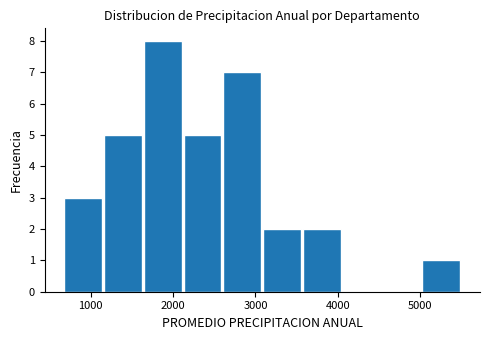

Reading left to right, transcribe this chart: for each bar, give the range it covers on the x-axis and its height. Neither the bar edges nor the heights are printed on the chart, so give them approximately, as read against the axes.

700 to 1100: 3
1100 to 1600: 5
1600 to 2100: 8
2100 to 2600: 5
2600 to 3100: 7
3100 to 3600: 2
3600 to 4000: 2
4000 to 4500: 0
4500 to 5000: 0
5000 to 5500: 1